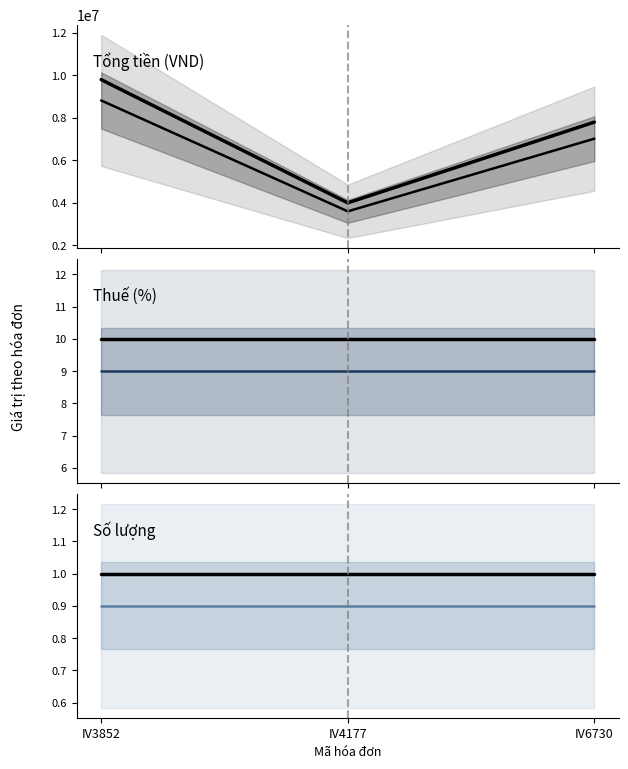

Is the value of Tổng tiền at IV4177 greater than the value of Thuế (%) at IV4177?

Yes